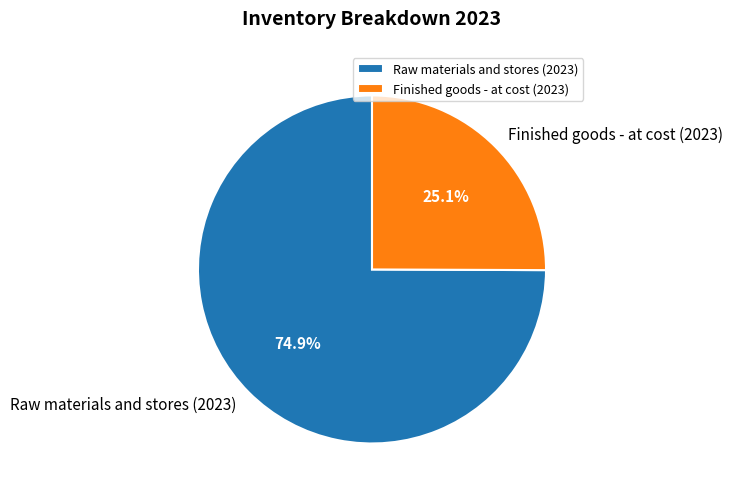

True or false: Finished goods - at cost (2023) accounts for 25% of the total.

True